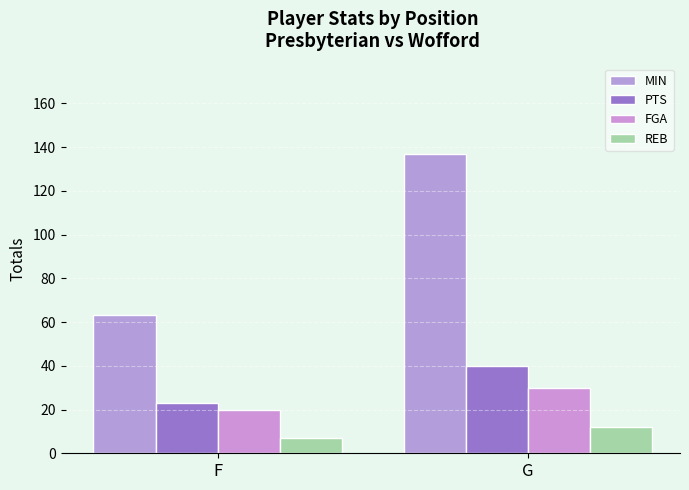

List the labels in order of MIN value, smallest first.

F, G